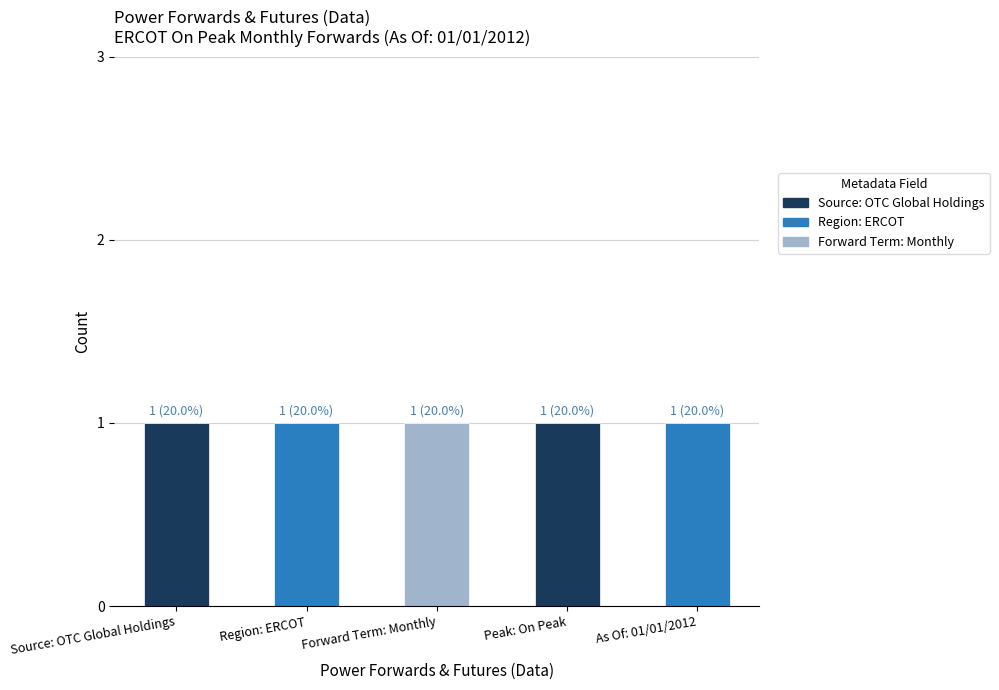

Count the number of data series in this chart.

3